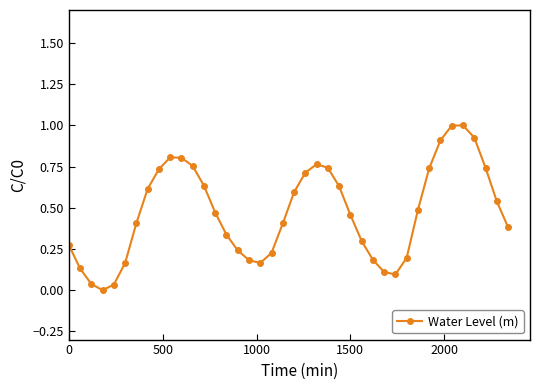

What is the difference between the maximum and second lowest values?

1.0